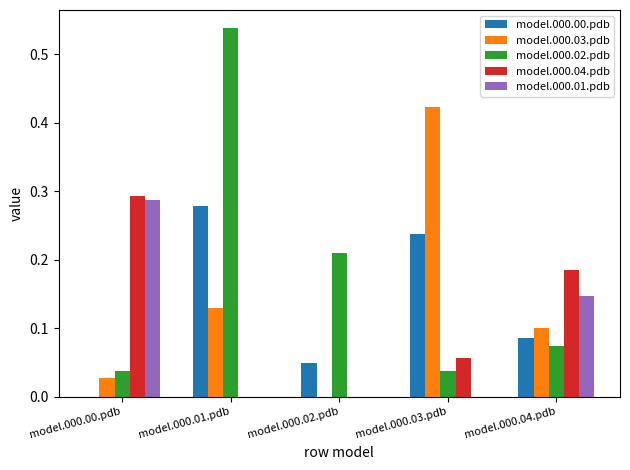

How many groups of bars are there?

5